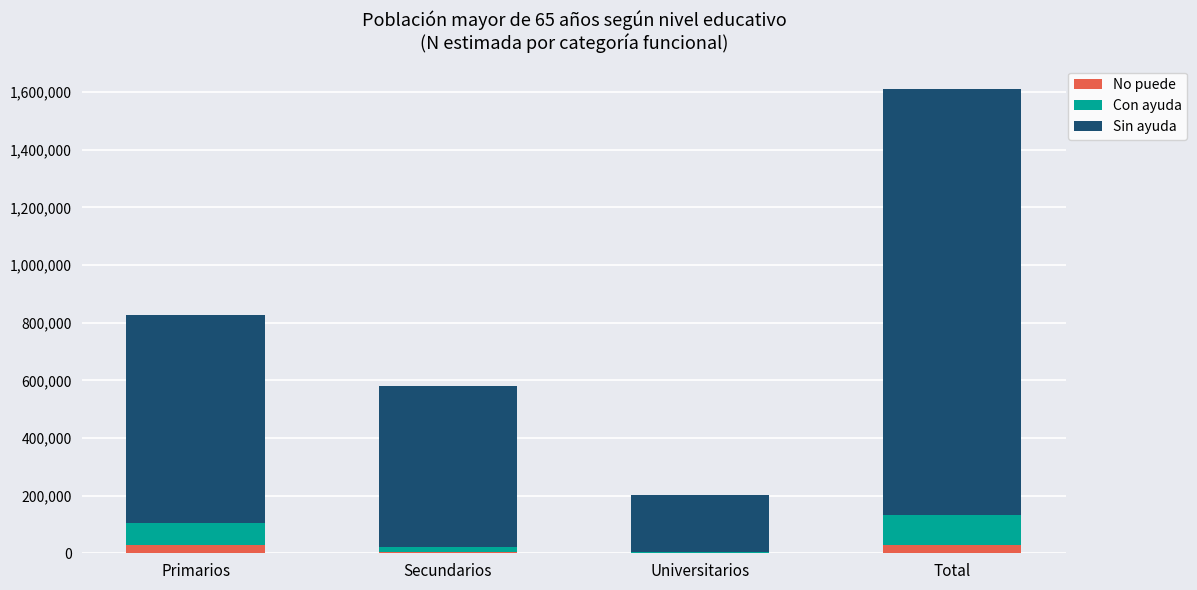

The Sin ayuda series shows 1479603 at Total. True or false?

True